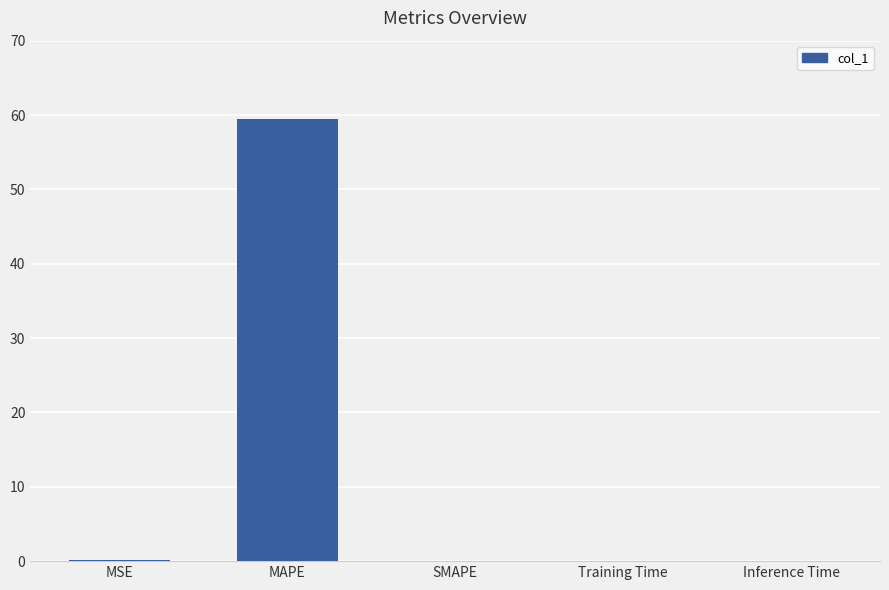

What is the sum of all values?

59.7